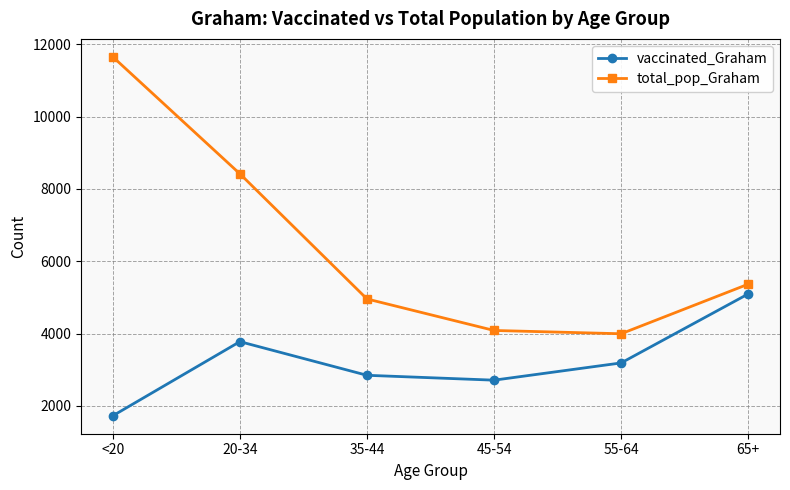

What value does the total_pop_Graham series have at 20-34, to the nearest 100?

8400